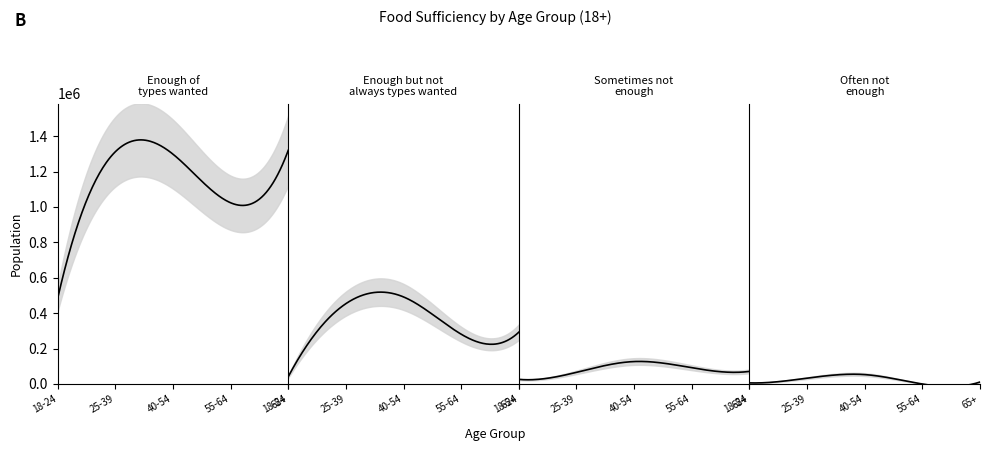

Which series has the widest spread of values?

Enough of types wanted